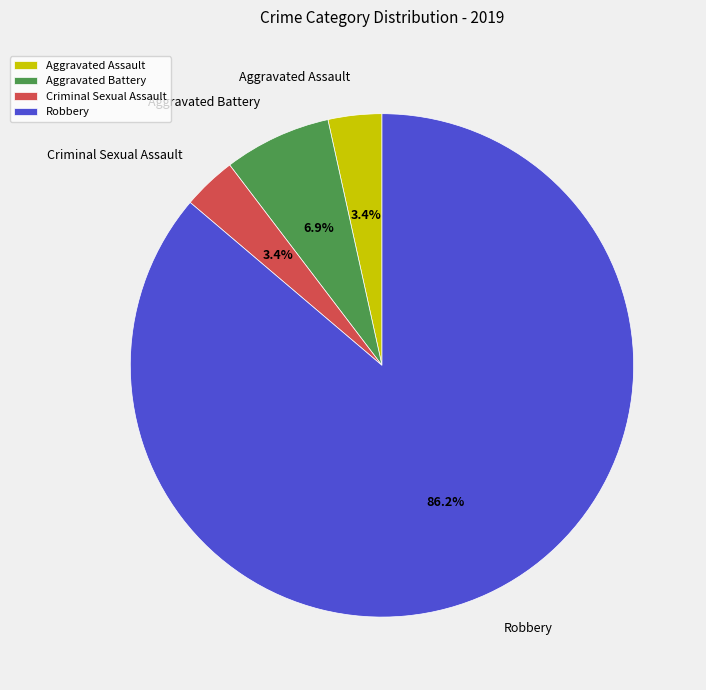

How many slices are in this pie chart?

4